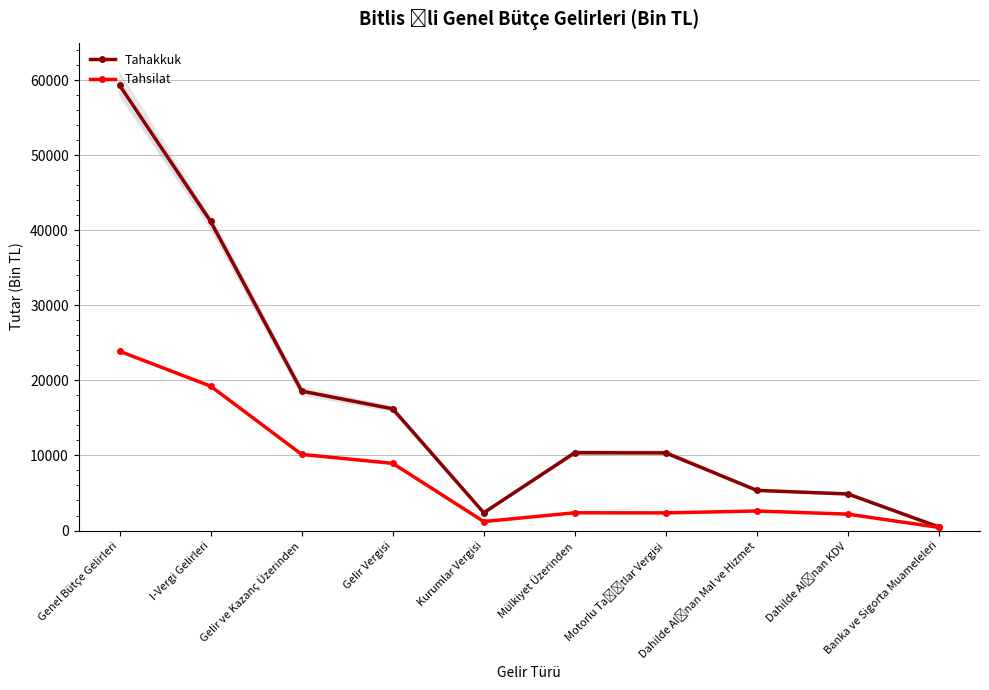

Which series has the largest total across all categories?

Tahakkuk